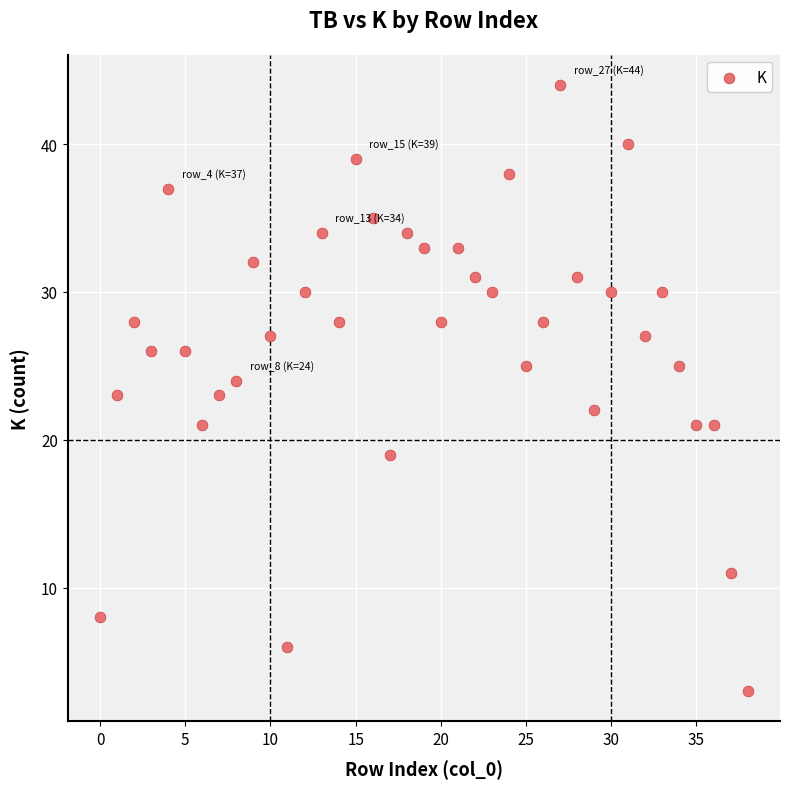

What is the range of Y values (max minus min)?

41